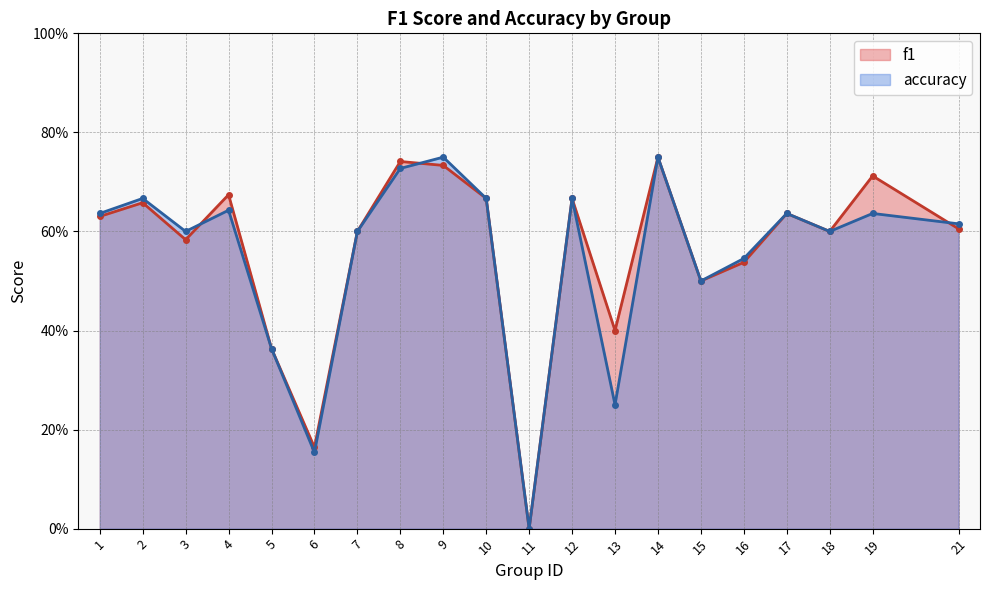

Which series ends up on top after the final intersection of f1 and accuracy?

accuracy